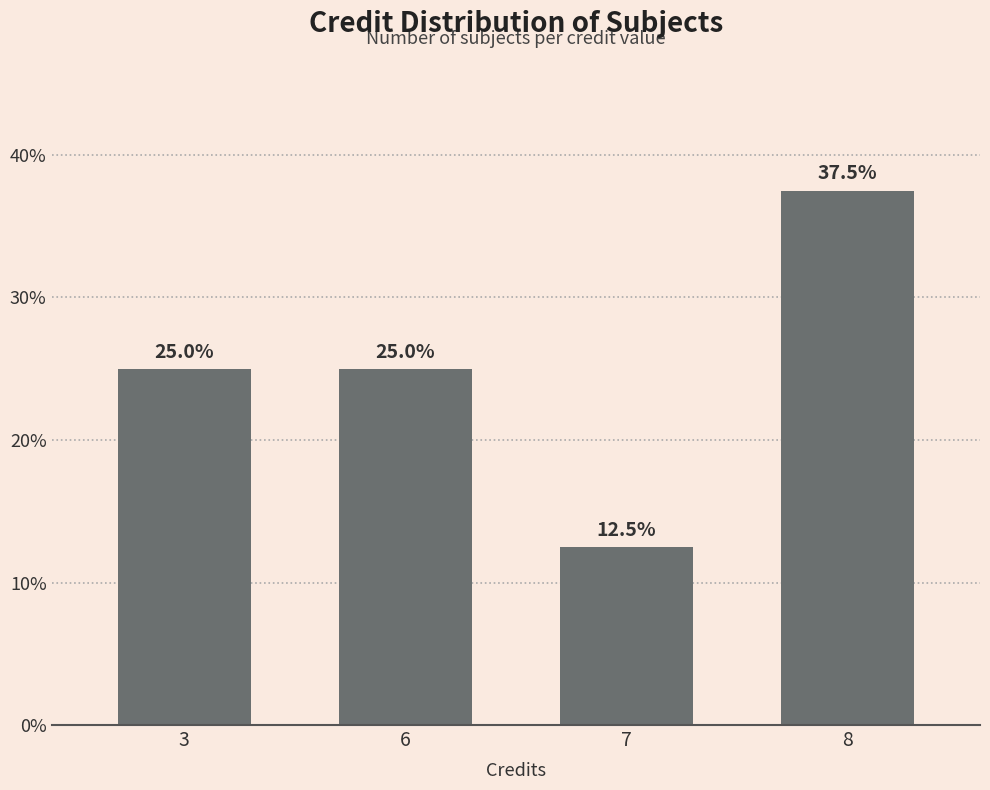

Which label corresponds to the smallest value in the chart?

7